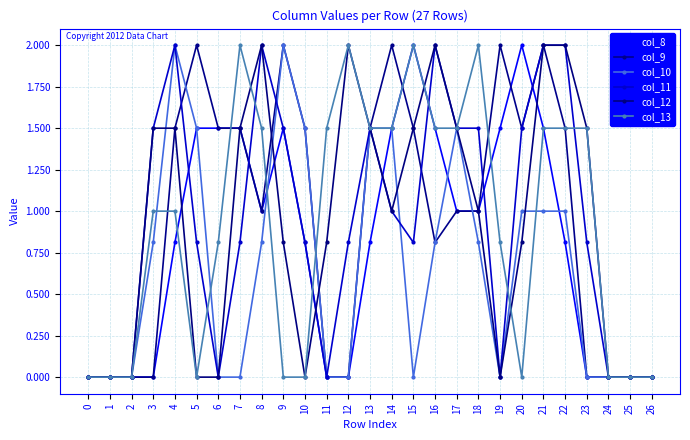

What is the value of the col_9 point at the 16th from the left?

1.5